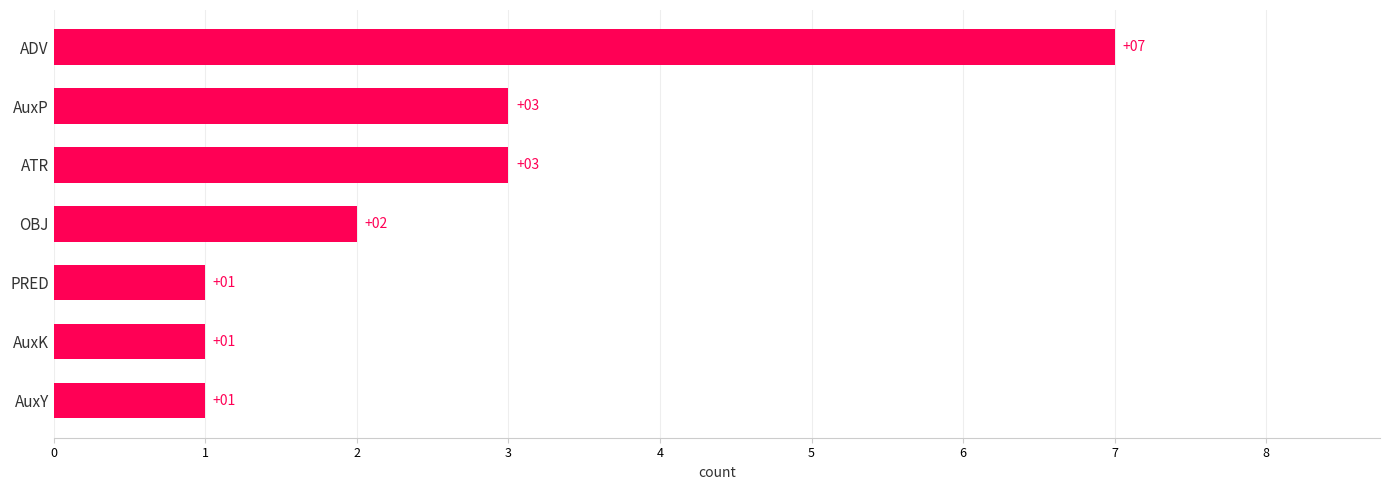

What is the approximate value at AuxP?

3